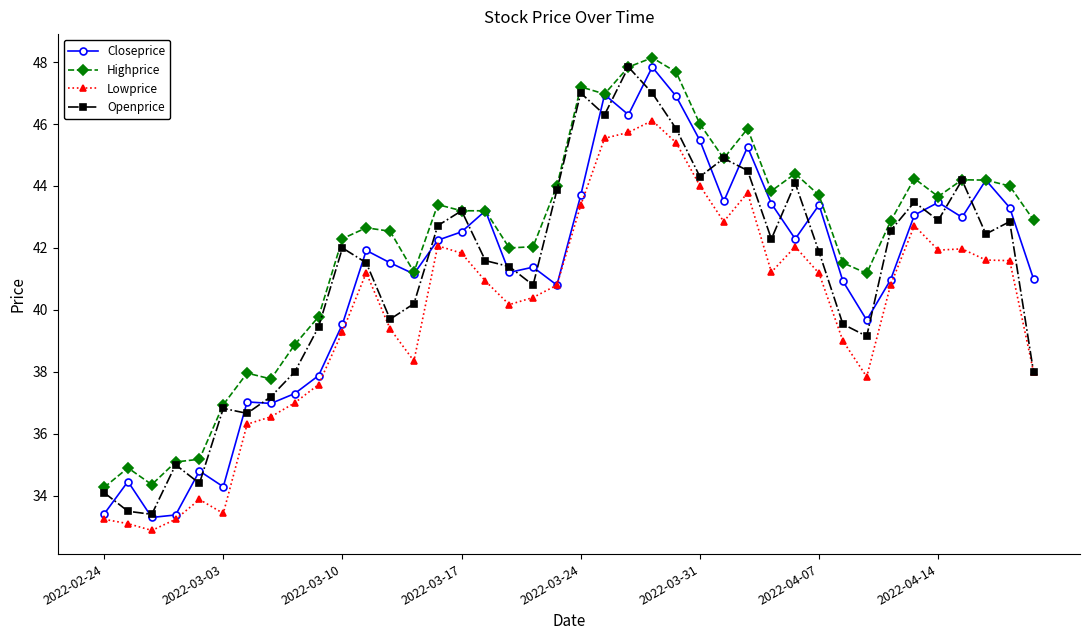

What is the minimum value for Highprice?

34.3